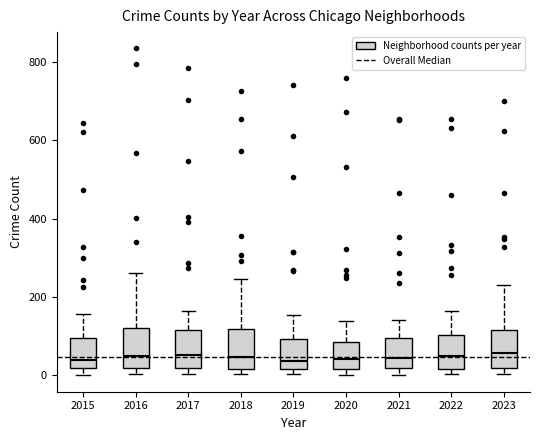

Reading left to right, read every box against the y-axis: the position of its median line, the range the box covers, and the ends of its whiskers. The values are not printed on the chart, so give them approximately, as read against the axis.

2015: median 40, box 20 to 100, whiskers 0 to 160
2016: median 60, box 20 to 120, whiskers 0 to 260
2017: median 60, box 20 to 120, whiskers 0 to 160
2018: median 40, box 20 to 120, whiskers 0 to 240
2019: median 40, box 20 to 100, whiskers 0 to 160
2020: median 40, box 20 to 80, whiskers 0 to 140
2021: median 40, box 20 to 100, whiskers 0 to 140
2022: median 40, box 20 to 100, whiskers 0 to 160
2023: median 60, box 20 to 120, whiskers 0 to 240